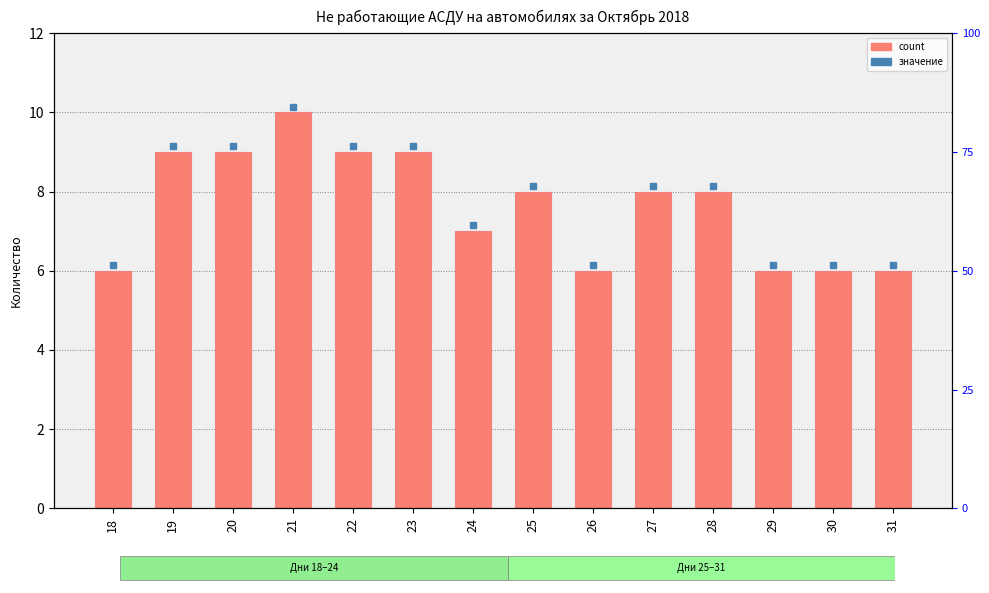

Which label corresponds to the largest value in the chart?

21